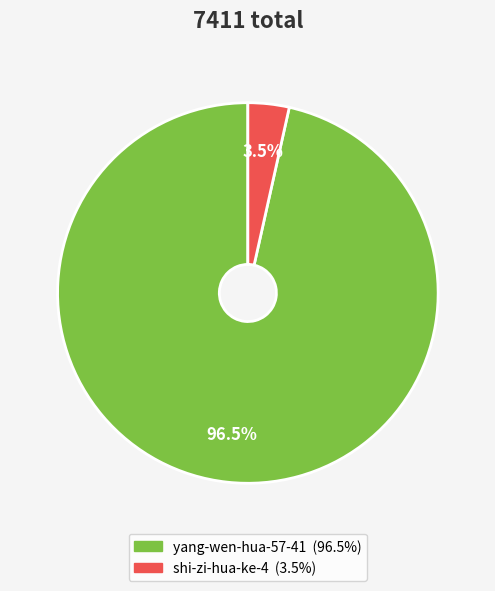

What is the largest slice in the pie chart?

yang-wen-hua-57-41